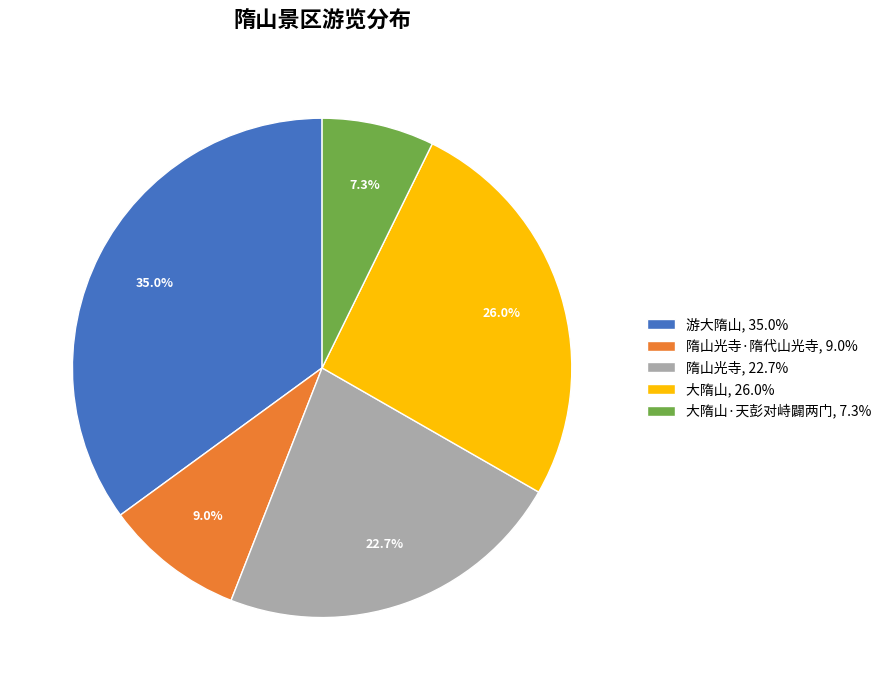

Rank the categories by value from highest to lowest.

游大隋山, 35.0%, 大隋山, 26.0%, 隋山光寺, 22.7%, 隋山光寺·隋代山光寺, 9.0%, 大隋山·天彭对峙闢两门, 7.3%